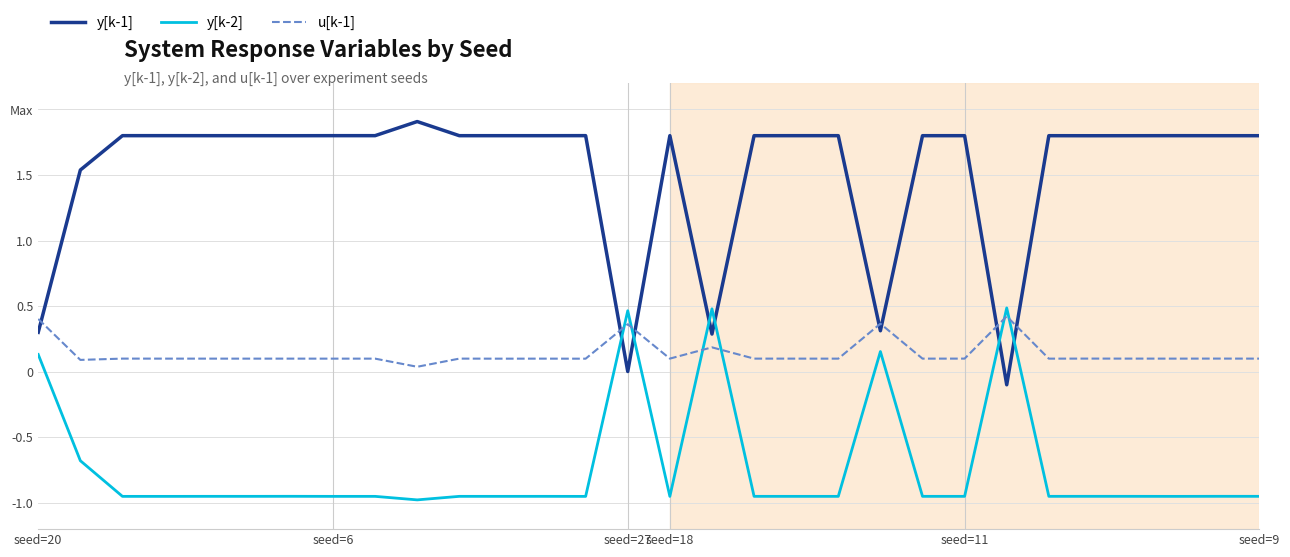

What are all the series names shown in the legend?

y[k-1], y[k-2], u[k-1]